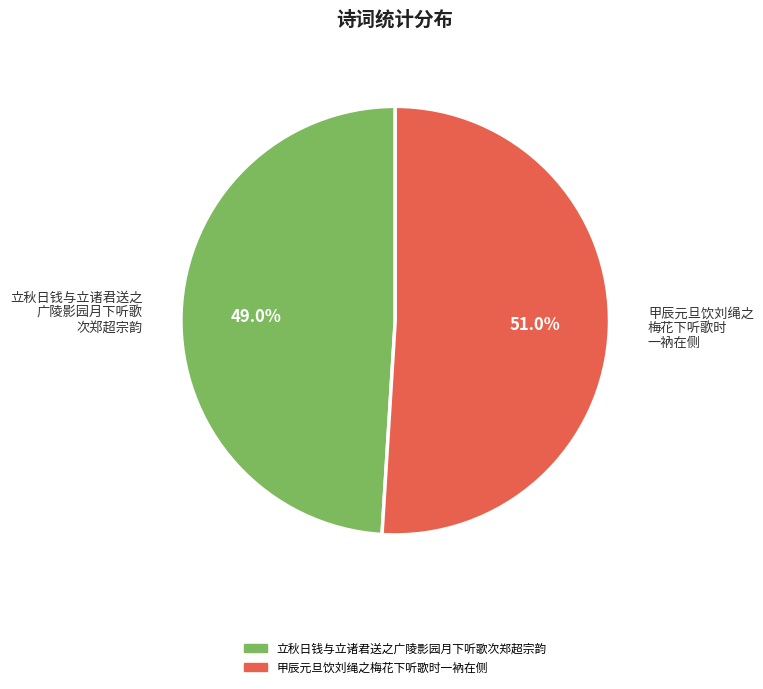

Does 甲辰元旦饮刘绳之 梅花下听歌时 一衲在侧 represent more than half of the total?

Yes